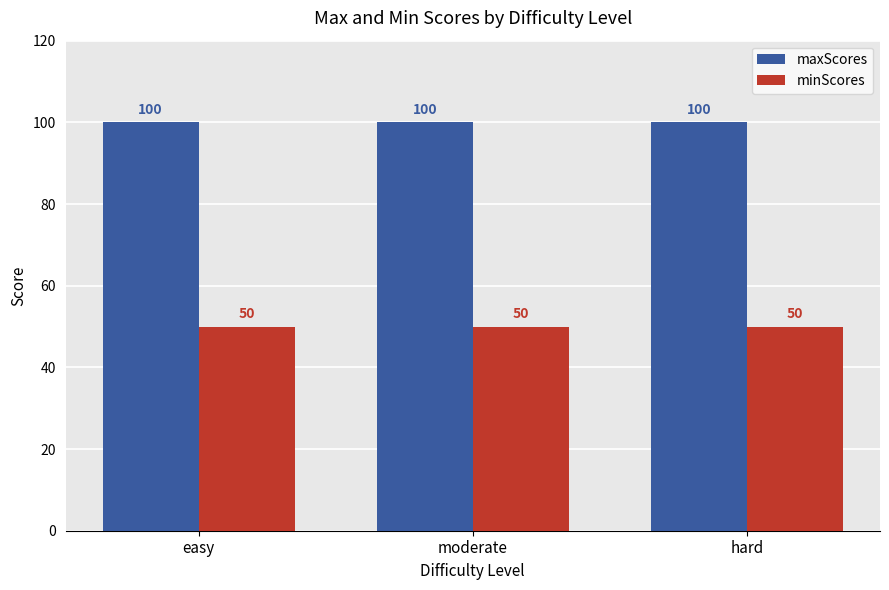

Is the value of minScores at easy greater than the value of maxScores at easy?

No